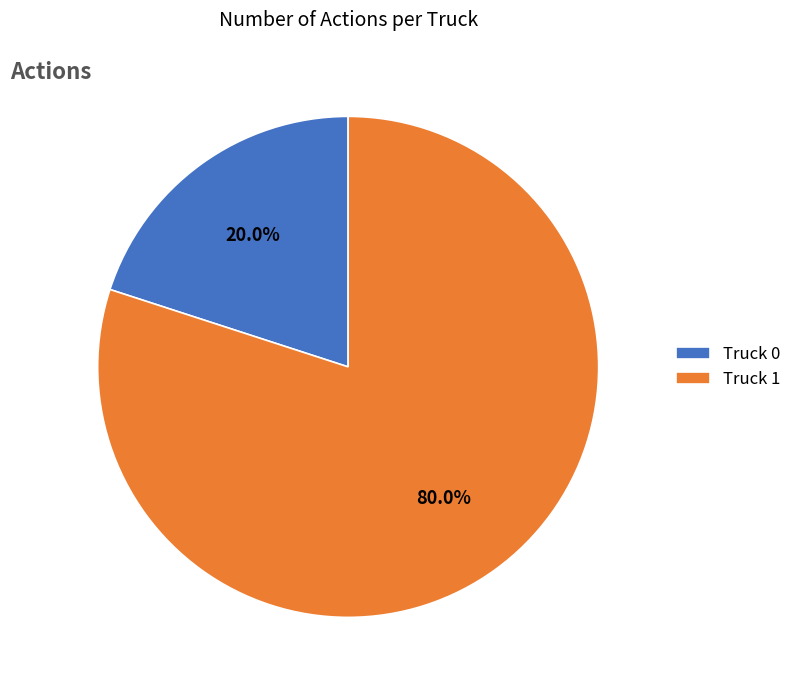

To the nearest percent, what is the average slice percentage?

50%